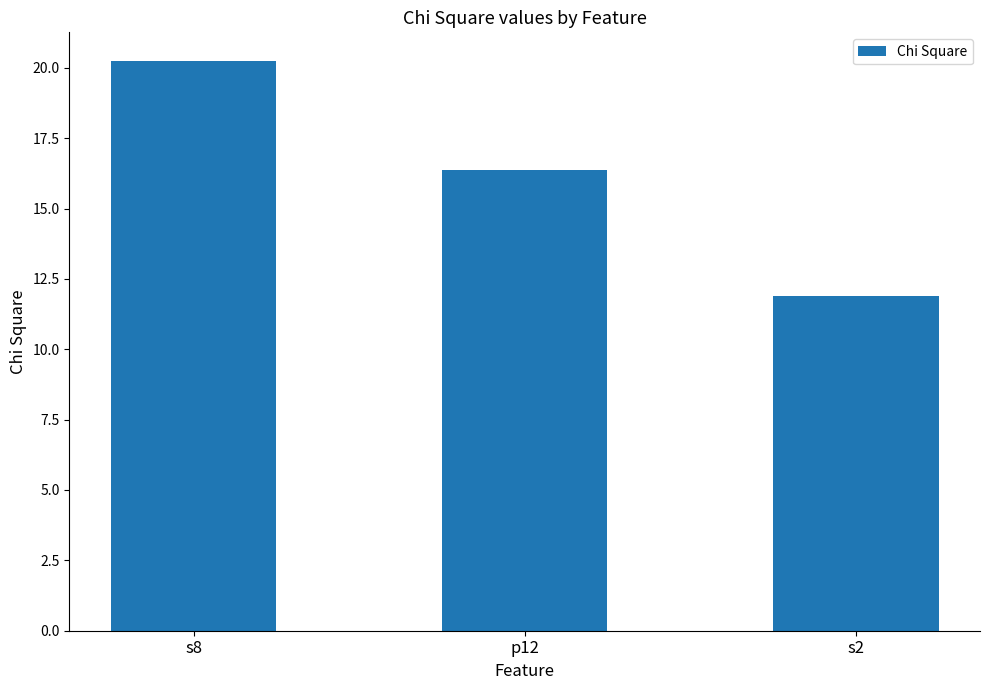

Which has a higher value, s2 or s8?

s8